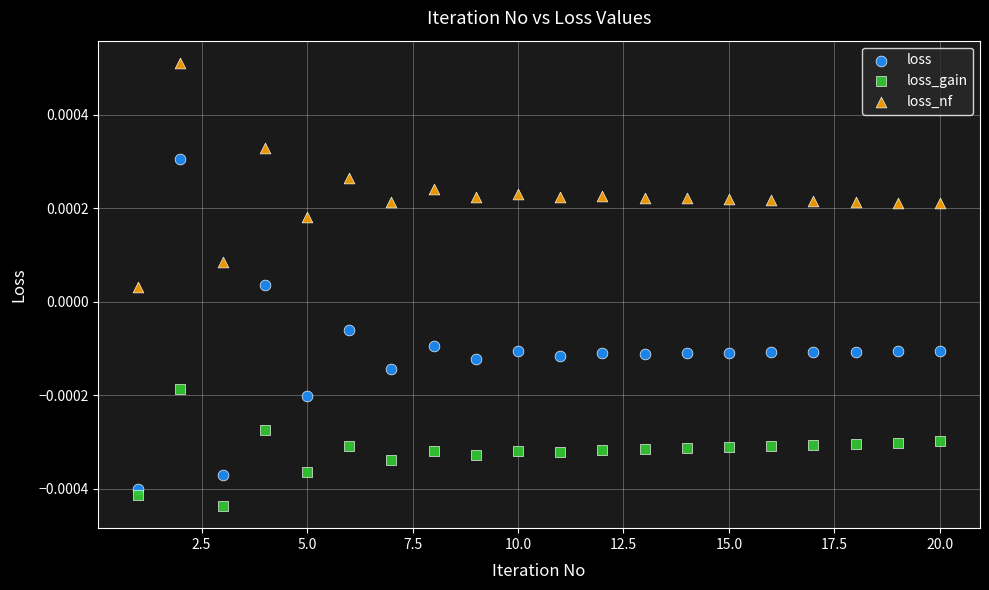

Which series contains the lowest Y value?

loss_gain